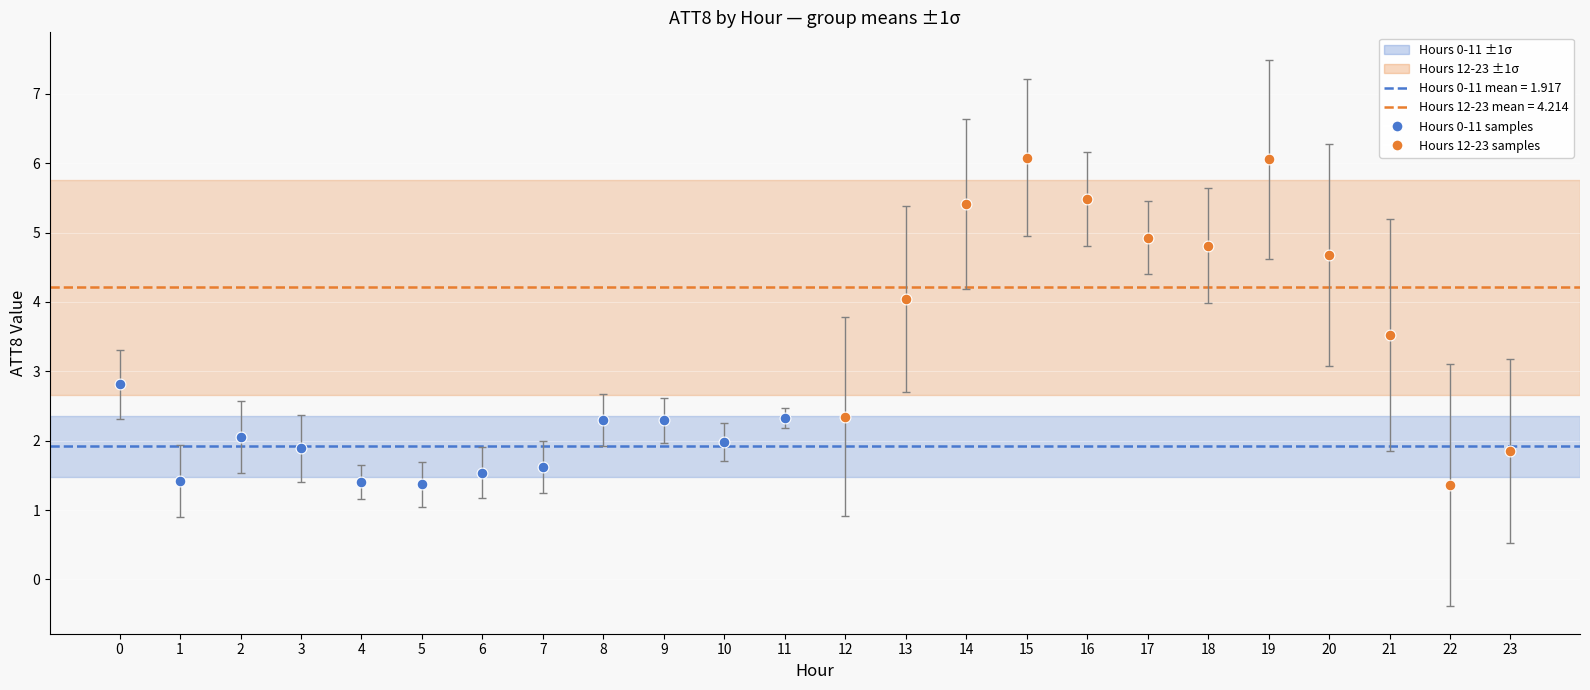

Which series has the largest Y range (max minus min)?

Hours 12-23 samples